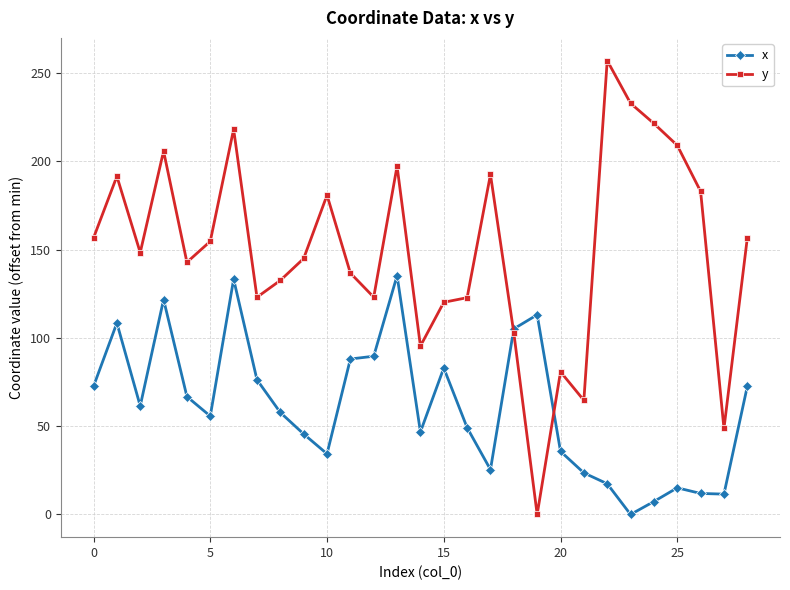

Which series has the widest spread of values?

y